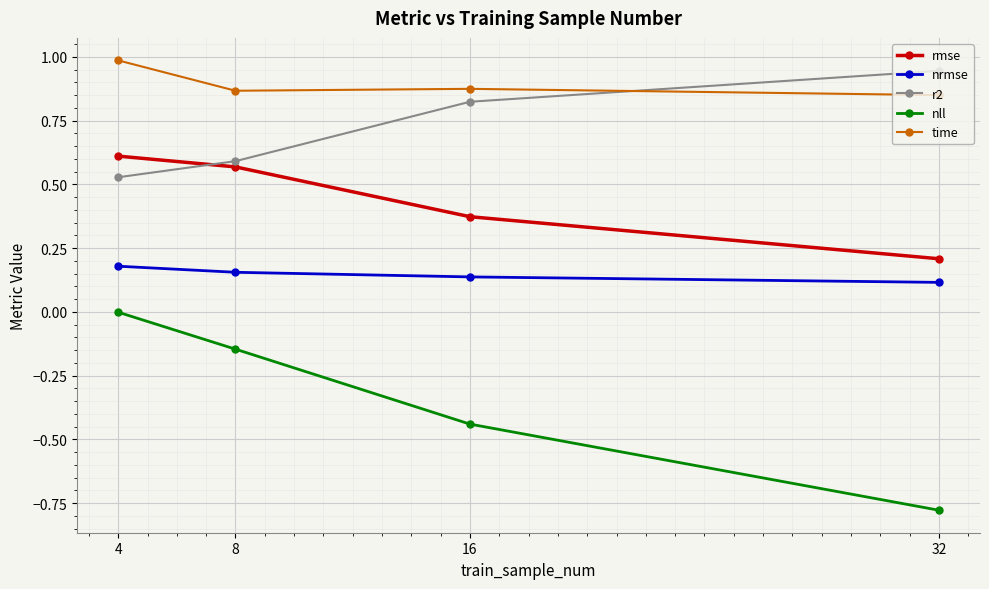

What are all the series names shown in the legend?

rmse, nrmse, r2, nll, time